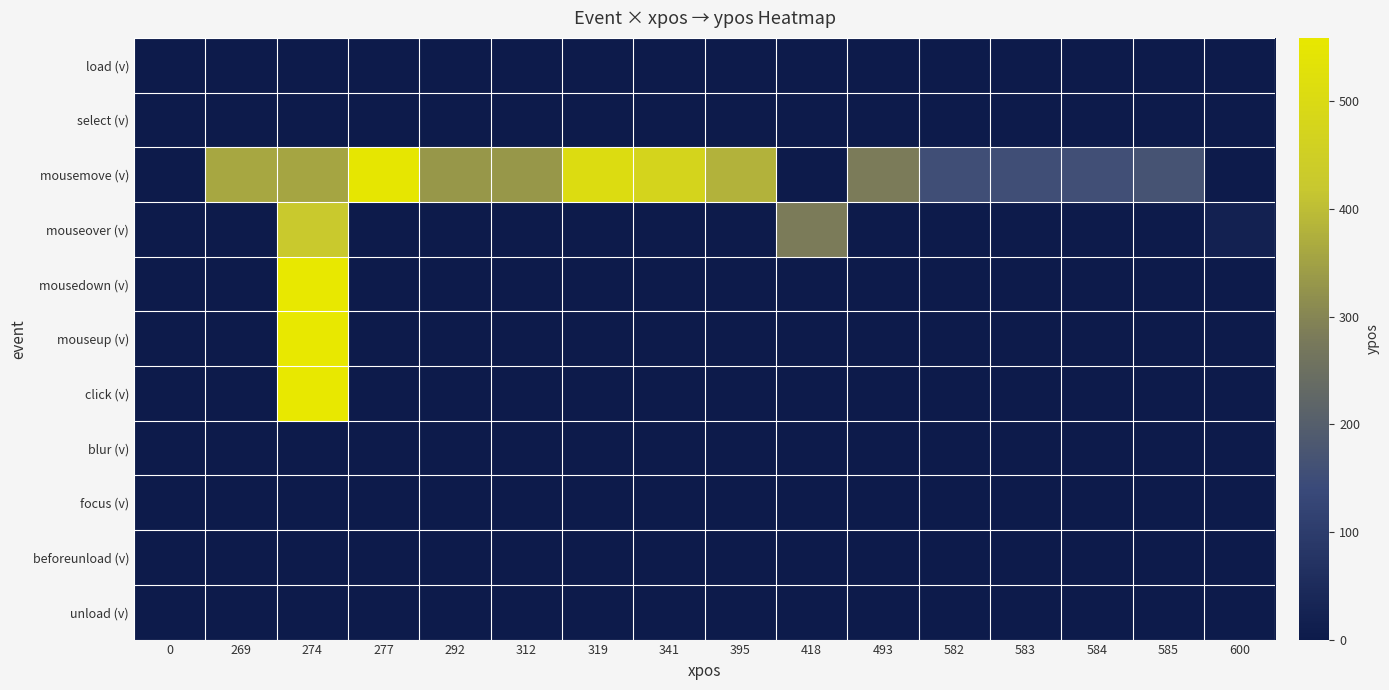

Reading left to right, what are all the values shown in this chart?

load (v): 0=0	269=0	274=0	277=0	292=0	312=0	319=0	341=0	395=0	418=0	493=0	582=0	583=0	584=0	585=0	600=0
select (v): 0=0	269=0	274=0	277=0	292=0	312=0	319=0	341=0	395=0	418=0	493=0	582=0	583=0	584=0	585=0	600=0
mousemove (v): 0=0	269=361	274=357	277=553	292=334	312=332	319=507	341=476	395=382	418=0	493=283	582=153	583=155	584=157	585=166	600=0
mouseover (v): 0=0	269=0	274=426	277=0	292=0	312=0	319=0	341=0	395=0	418=283	493=0	582=0	583=0	584=0	585=0	600=21
mousedown (v): 0=0	269=0	274=559	277=0	292=0	312=0	319=0	341=0	395=0	418=0	493=0	582=0	583=0	584=0	585=0	600=0
mouseup (v): 0=0	269=0	274=559	277=0	292=0	312=0	319=0	341=0	395=0	418=0	493=0	582=0	583=0	584=0	585=0	600=0
click (v): 0=0	269=0	274=559	277=0	292=0	312=0	319=0	341=0	395=0	418=0	493=0	582=0	583=0	584=0	585=0	600=0
blur (v): 0=0	269=0	274=0	277=0	292=0	312=0	319=0	341=0	395=0	418=0	493=0	582=0	583=0	584=0	585=0	600=0
focus (v): 0=0	269=0	274=0	277=0	292=0	312=0	319=0	341=0	395=0	418=0	493=0	582=0	583=0	584=0	585=0	600=0
beforeunload (v): 0=0	269=0	274=0	277=0	292=0	312=0	319=0	341=0	395=0	418=0	493=0	582=0	583=0	584=0	585=0	600=0
unload (v): 0=0	269=0	274=0	277=0	292=0	312=0	319=0	341=0	395=0	418=0	493=0	582=0	583=0	584=0	585=0	600=0